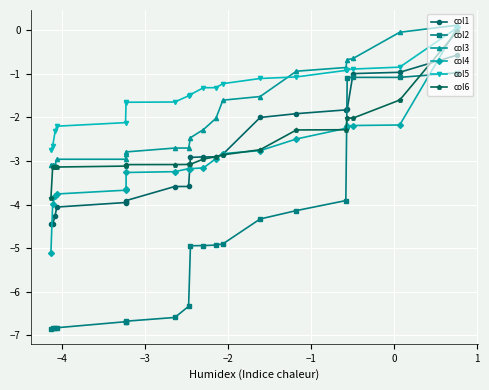

Reading left to right, list all the values displayed in this chart.

col1: -0.6	-1.0	-1.0	-1.8	-1.8	-1.9	-2.0	-2.8	-2.9	-2.9	-2.9	-3.6	-3.6	-3.9	-3.9	-4.0	-4.1	-4.3	-4.5	-4.5
col2: -1.0	-1.1	-1.1	-1.1	-3.9	-4.1	-4.3	-4.9	-4.9	-4.9	-4.9	-6.3	-6.6	-6.7	-6.7	-6.7	-6.8	-6.8	-6.8	-6.8
col3: 0.1	-0.1	-0.7	-0.7	-0.9	-0.9	-1.5	-1.6	-2.0	-2.3	-2.5	-2.7	-2.7	-2.8	-2.8	-3.0	-3.0	-3.1	-3.1	-3.1
col4: 0.1	-2.2	-2.2	-2.2	-2.3	-2.5	-2.8	-2.8	-2.9	-3.2	-3.2	-3.2	-3.2	-3.3	-3.6	-3.7	-3.8	-3.8	-4.0	-5.1
col5: 0.1	-0.8	-0.9	-0.9	-0.9	-1.1	-1.1	-1.2	-1.3	-1.3	-1.5	-1.5	-1.6	-1.7	-1.7	-2.1	-2.2	-2.3	-2.7	-2.7
col6: -0.0	-1.6	-2.0	-2.0	-2.3	-2.3	-2.7	-2.9	-2.9	-3.0	-3.1	-3.1	-3.1	-3.1	-3.1	-3.1	-3.1	-3.1	-3.1	-3.9